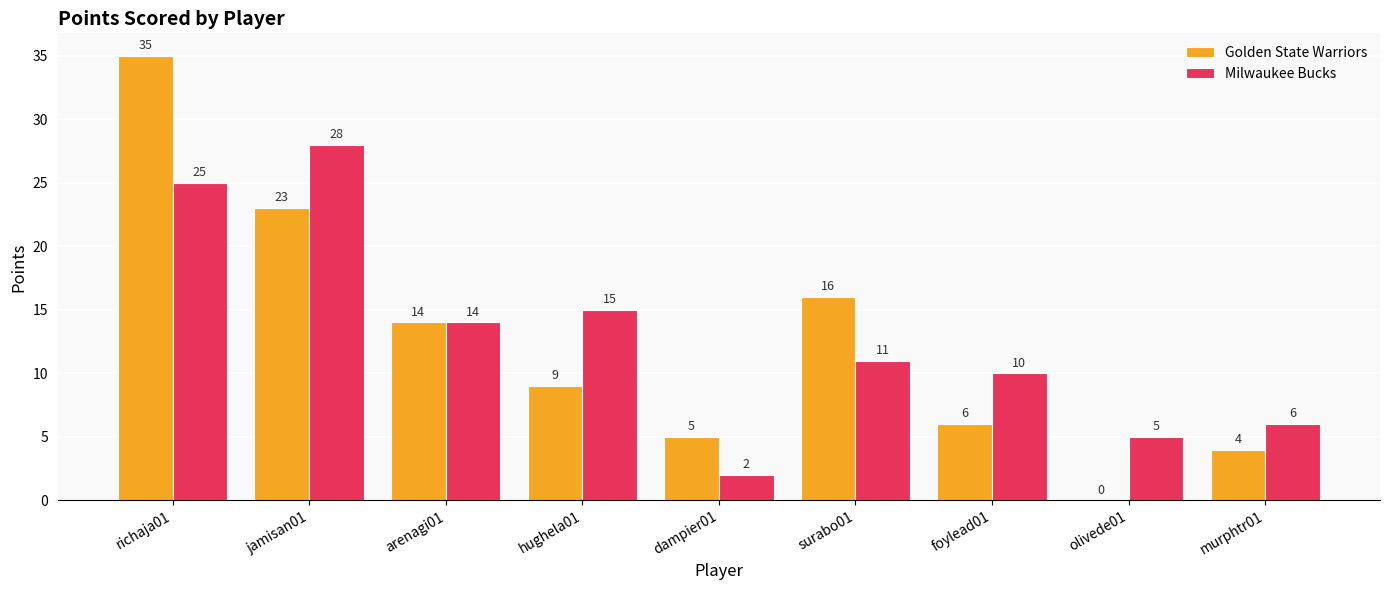

What are all the series names shown in the legend?

Golden State Warriors, Milwaukee Bucks